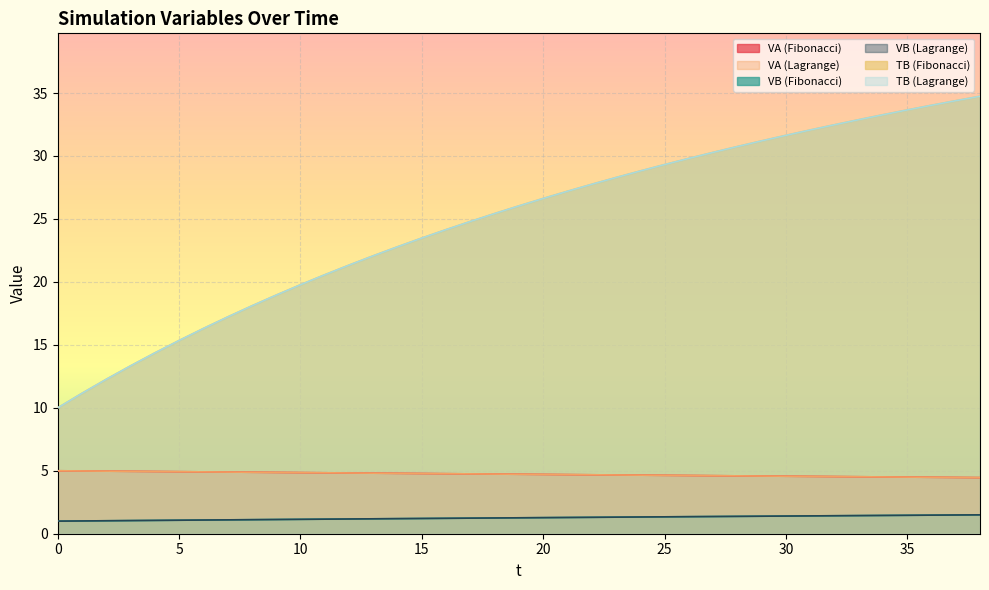

What is the average value of the TB (Fibonacci) series?

24.8